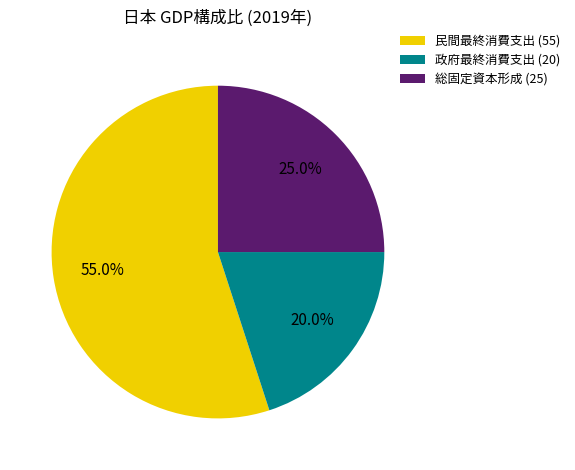

Count the number of slices in the pie.

3